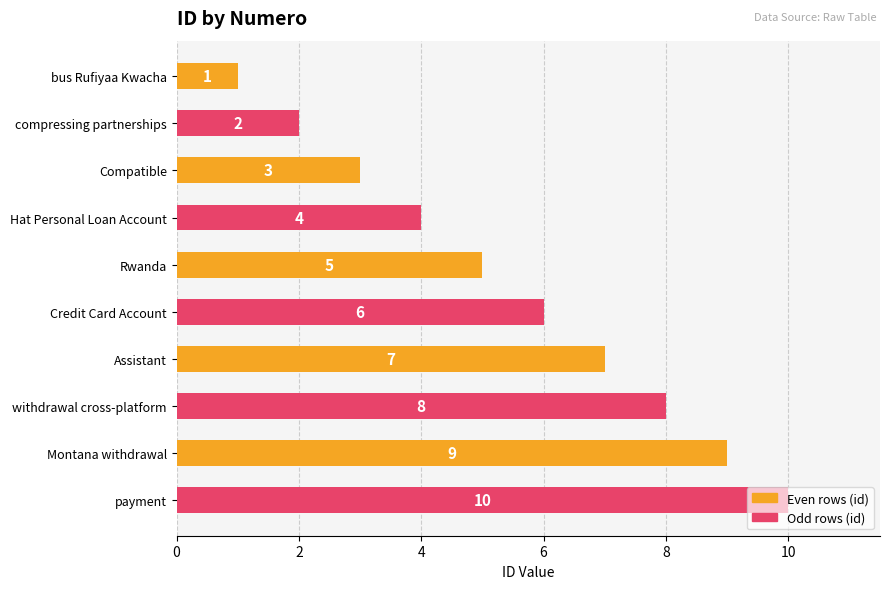

Rank the categories by value from lowest to highest.

bus Rufiyaa Kwacha, compressing partnerships, Compatible, Hat Personal Loan Account, Rwanda, Credit Card Account, Assistant, withdrawal cross-platform, Montana withdrawal, payment